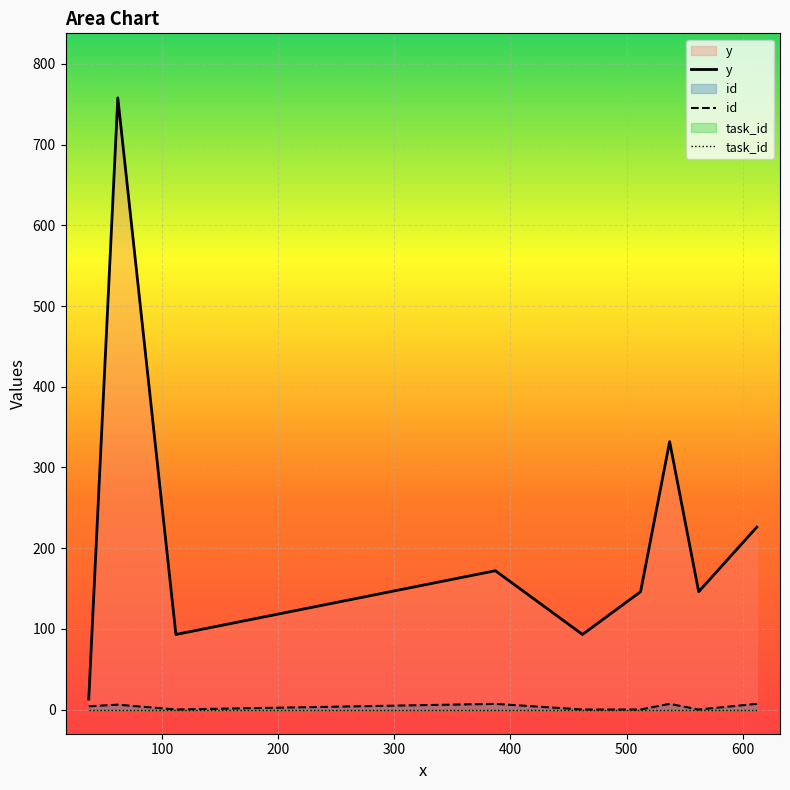

What is the highest value of the y series?

758